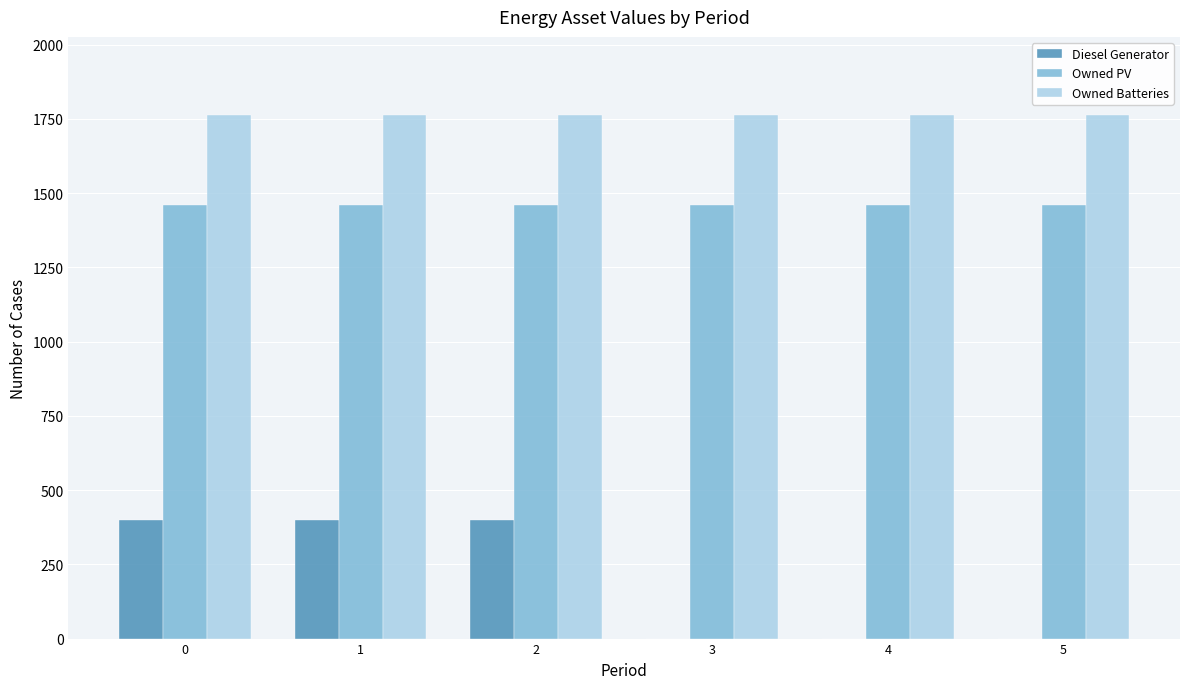

What is the maximum value shown in the chart?

1762